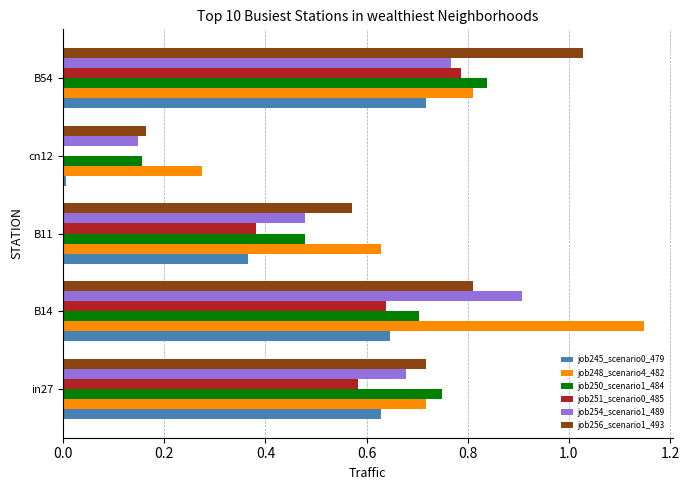

What is the sum of all job245_scenario0_479 values?

2.4